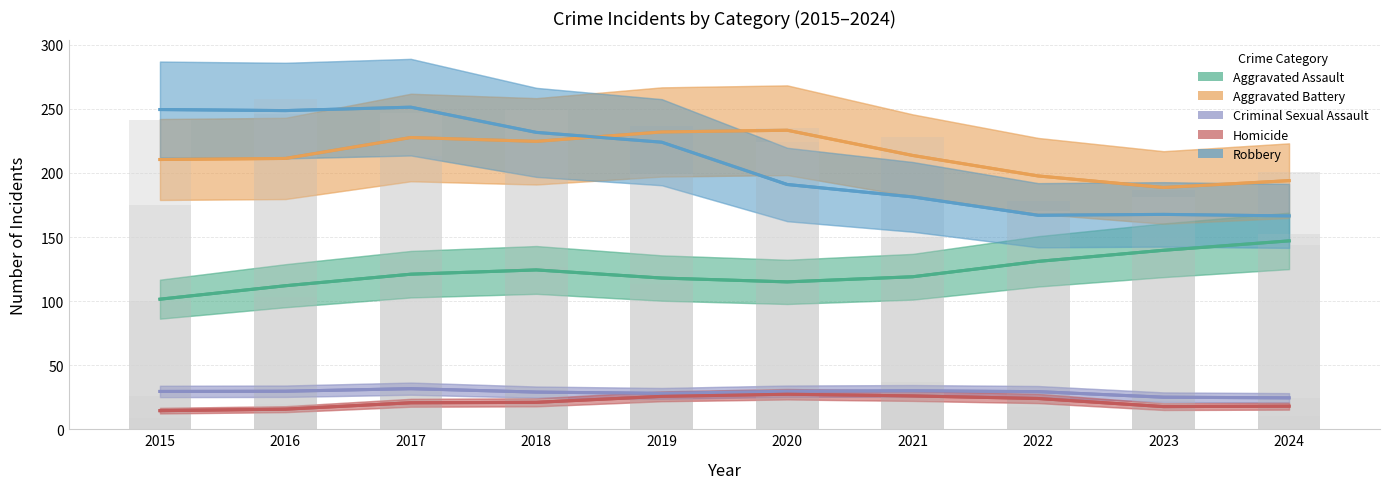

Reading left to right, what are all the values shown in this chart?

Aggravated Assault: 101.5	112.0	121.0	124.3	118.0	115.0	119.0	131.0	139.7	147.0
Aggravated Battery: 210.5	211.3	227.7	224.7	232.0	233.3	213.7	197.7	188.7	194.0
Criminal Sexual Assault: 29.5	29.7	31.7	29.0	28.0	29.7	30.0	29.3	25.0	24.5
Homicide: 14.5	15.7	20.7	21.0	25.7	27.3	26.0	24.0	17.7	18.0
Robbery: 249.5	248.7	251.3	231.7	224.0	191.0	181.3	167.0	167.7	166.5